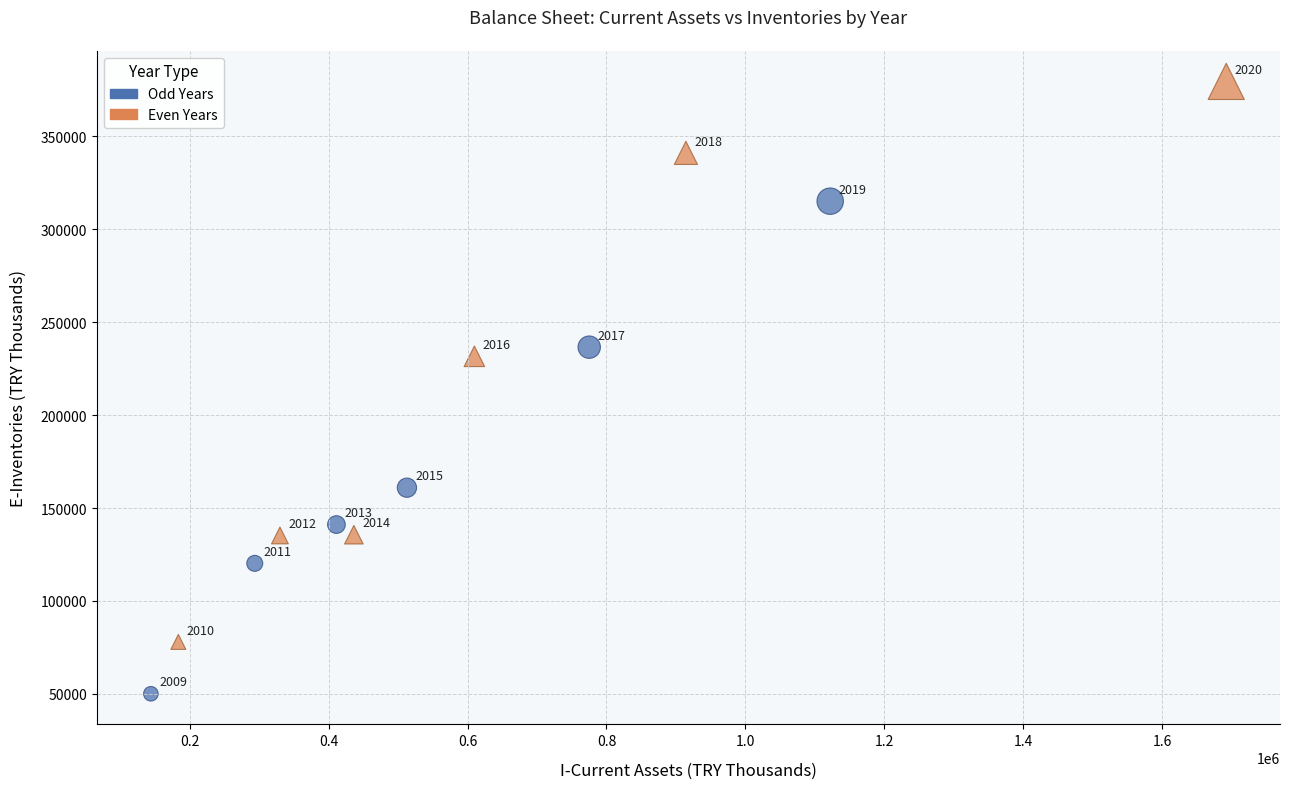

Which series reaches the minimum Y coordinate?

Odd Years